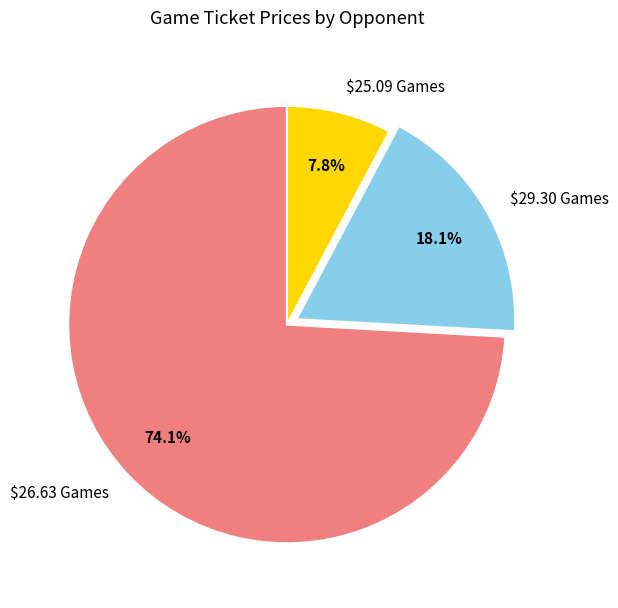

Is there a majority slice in this chart?

Yes